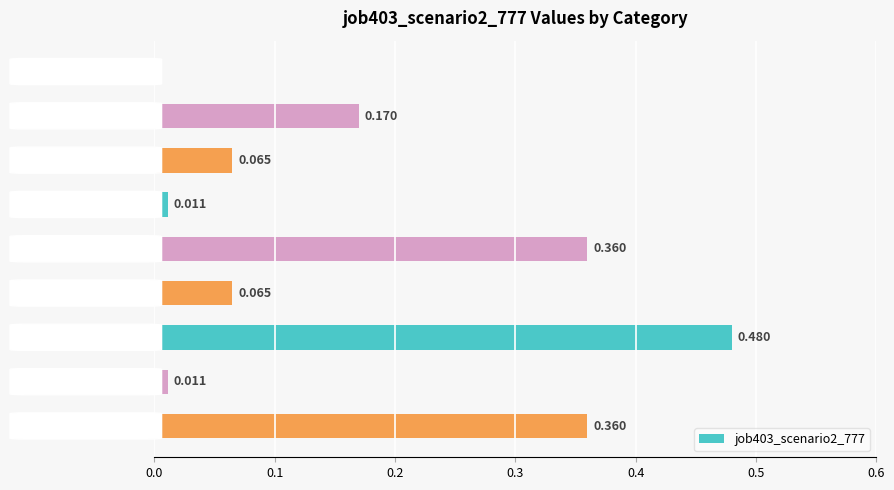

How many data points are above 0?

8